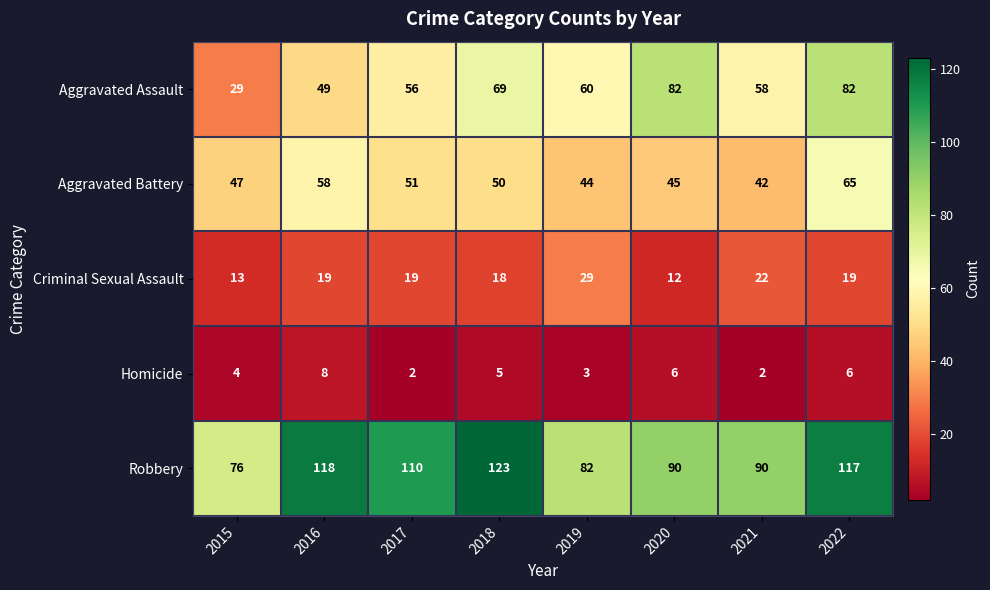

Rank the series by their maximum value, from lowest to highest.

Homicide, Criminal Sexual Assault, Aggravated Battery, Aggravated Assault, Robbery